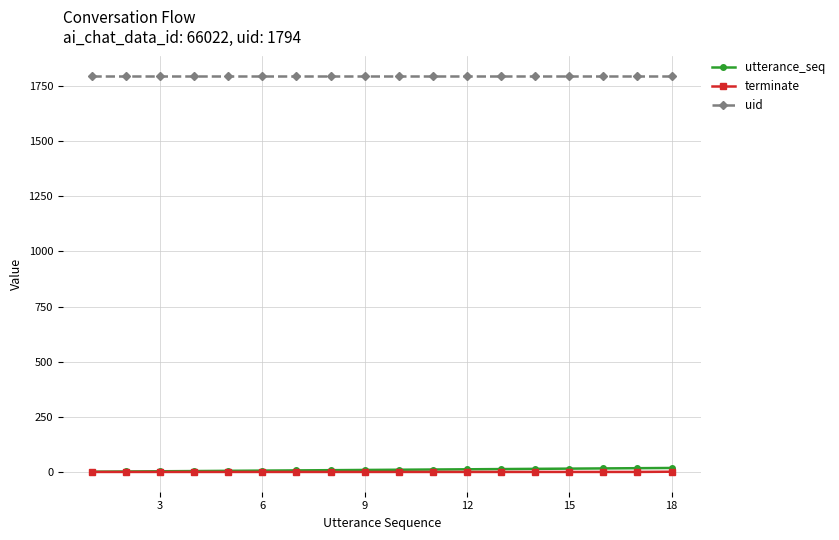

Which series has the largest total across all categories?

uid